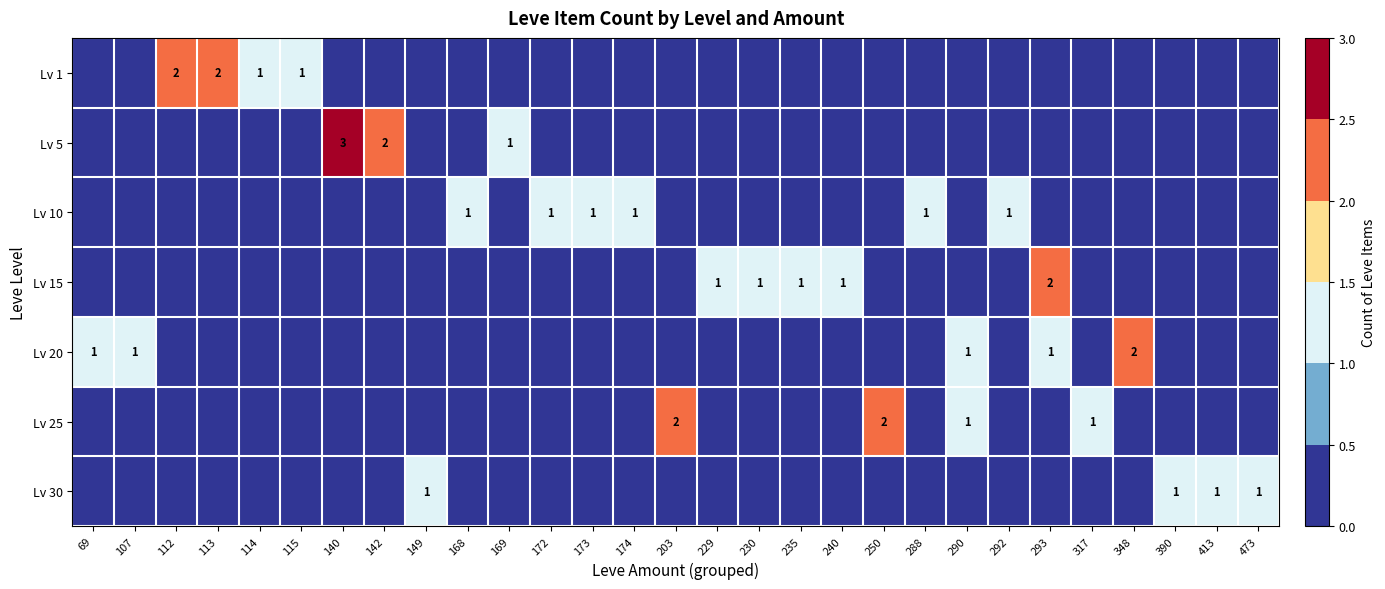

The Lv 20 series shows 1 at 107. True or false?

True